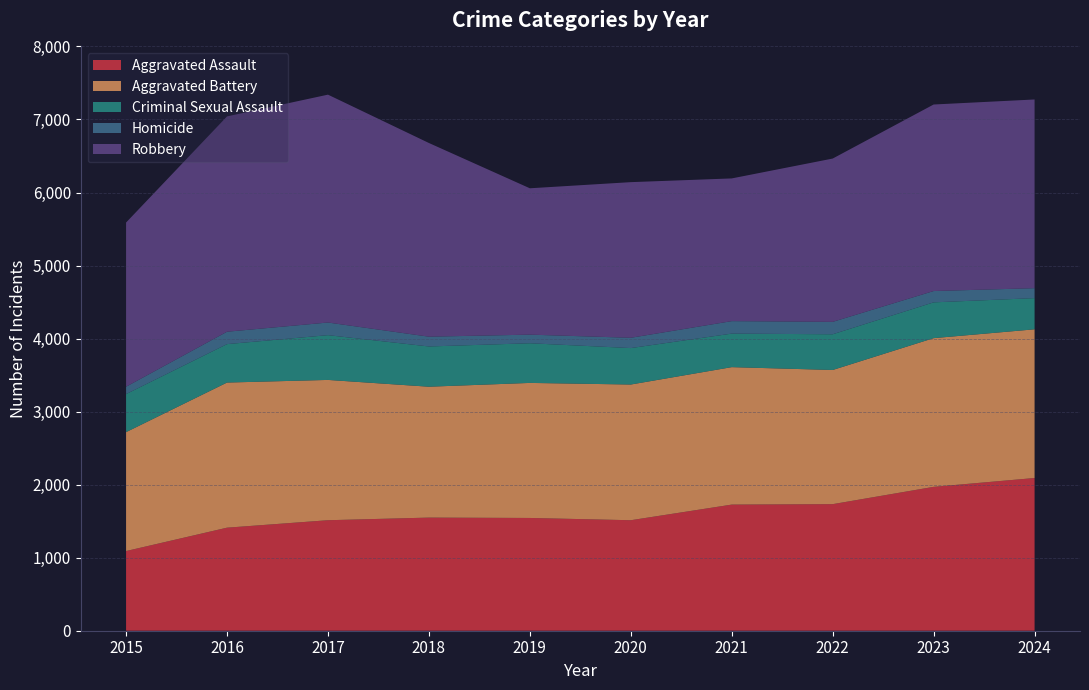

Reading left to right, list all the values displayed in this chart.

Aggravated Assault: 1091	1411	1513	1549	1544	1513	1727	1733	1970	2091
Aggravated Battery: 1628	1987	1921	1792	1849	1858	1882	1837	2036	2036
Criminal Sexual Assault: 521	526	613	551	543	499	459	489	490	427
Homicide: 101	170	173	134	118	141	171	170	155	136
Robbery: 2248	2948	3120	2652	2004	2131	1954	2236	2554	2584